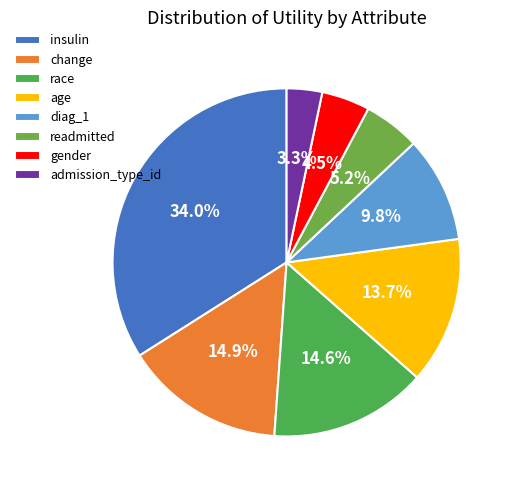

Which has a higher value, race or gender?

race